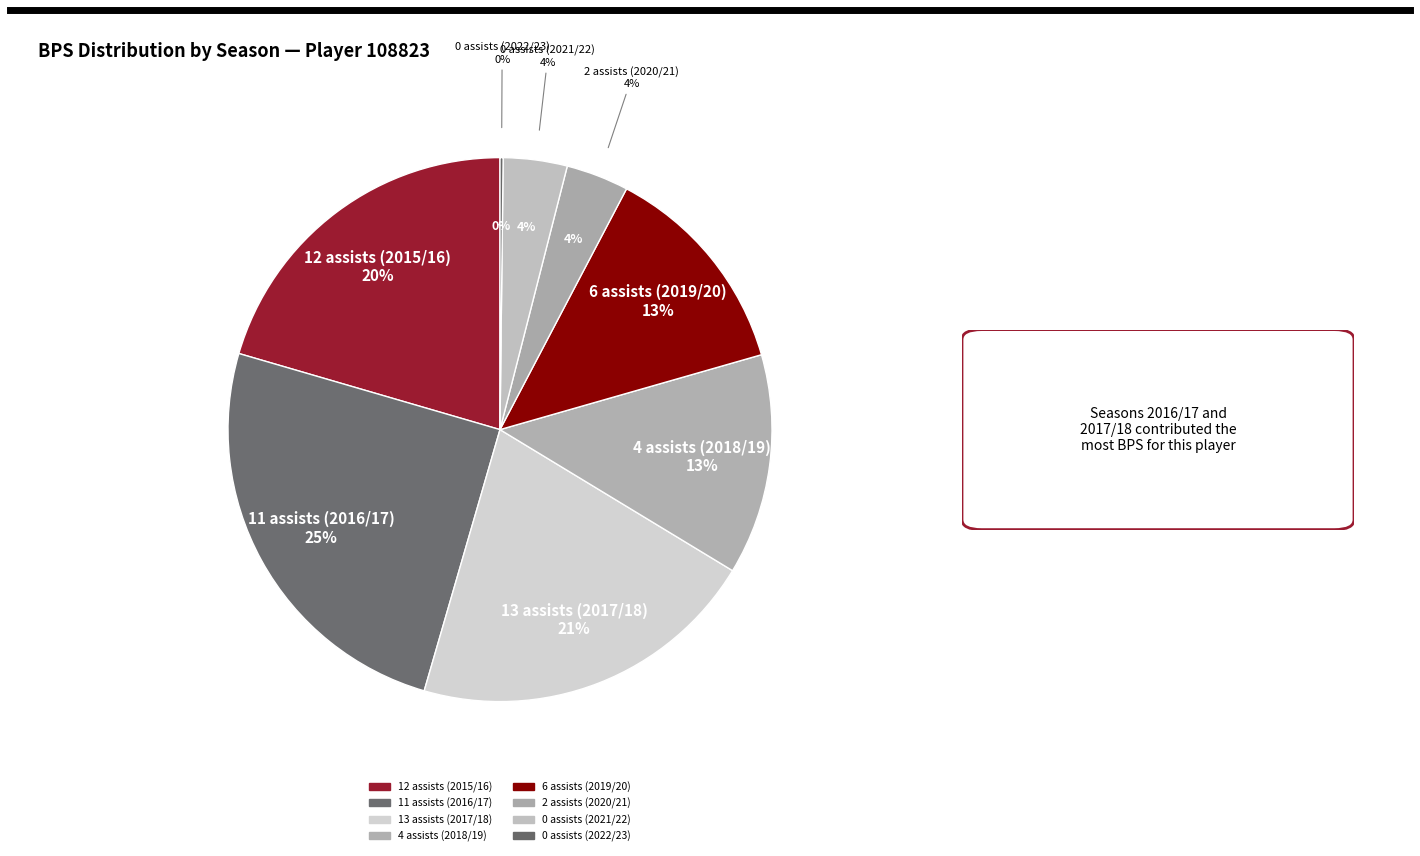

Does 13 assists (2017/18) account for over 50% of the chart?

No